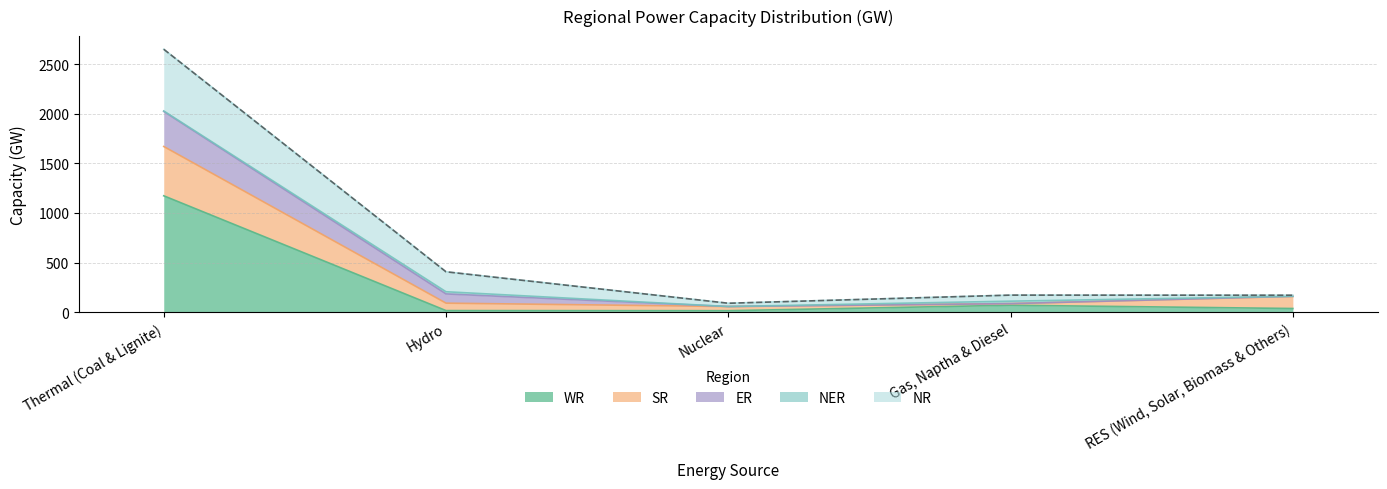

What position from the right is Gas, Naptha & Diesel?

2